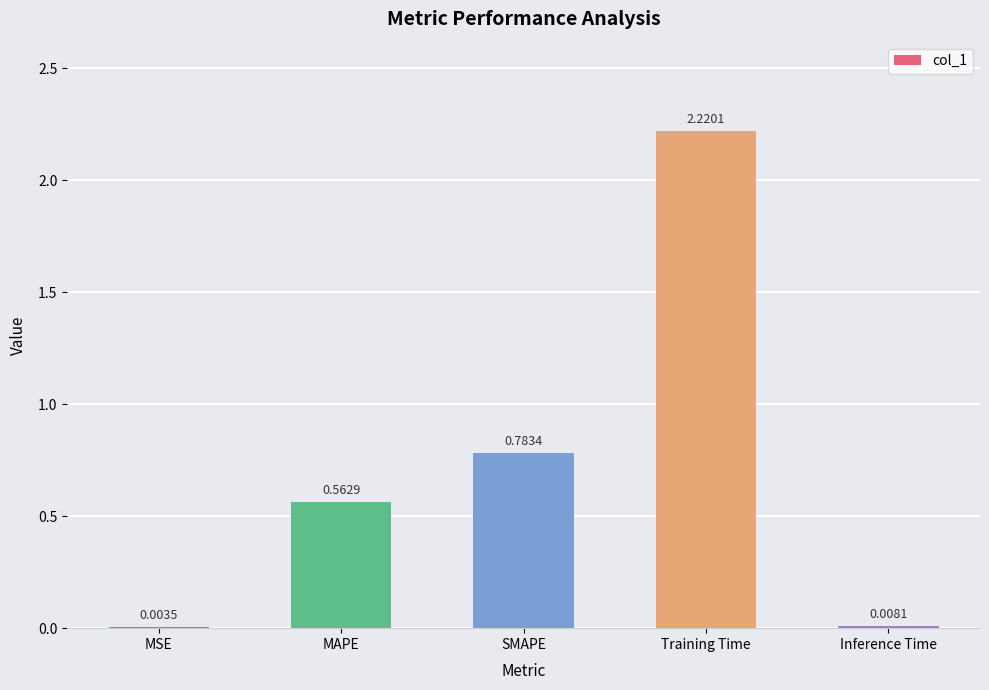

What is the change in value from MAPE to Inference Time?

-0.6